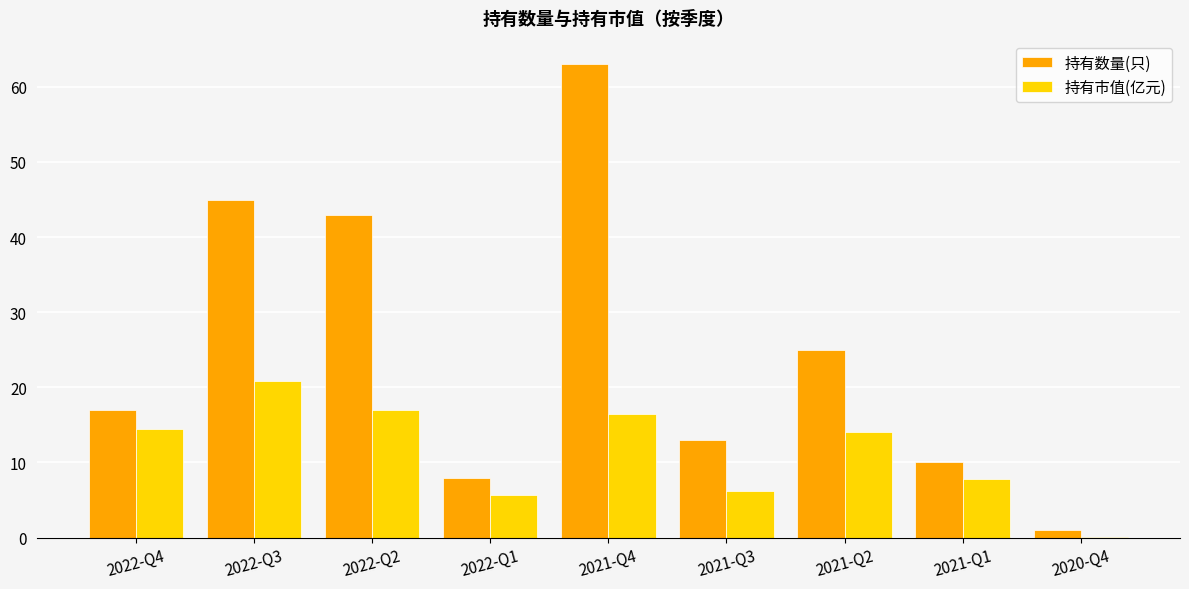

How many groups of bars are there?

9